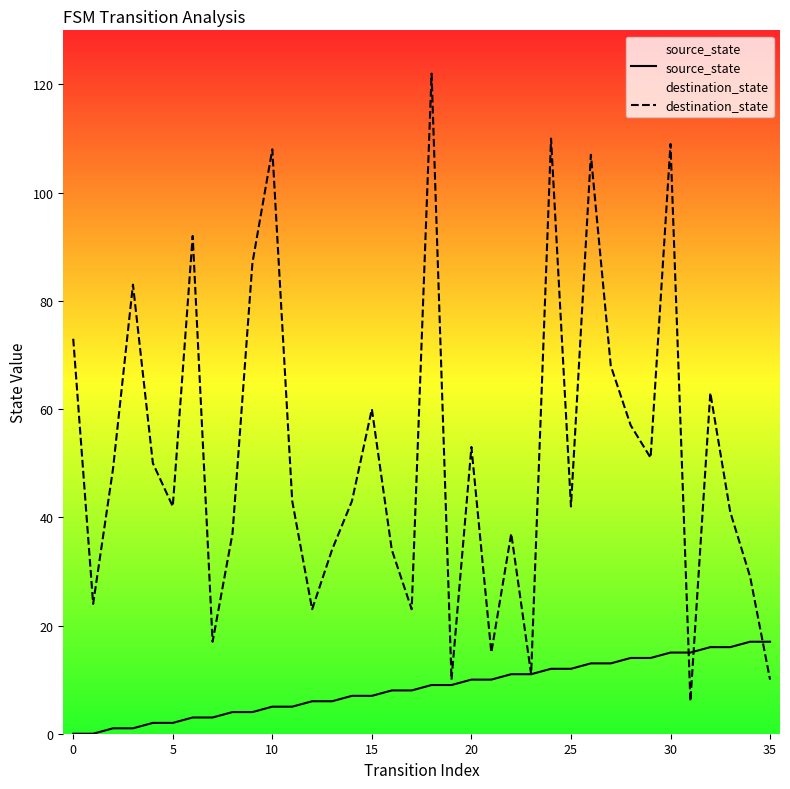

What is the difference between the second highest and minimum values in the destination_state series?

104